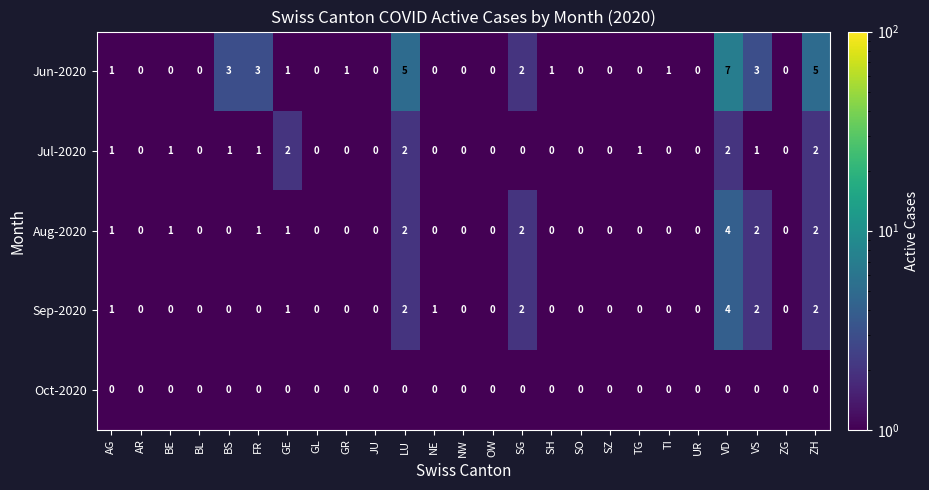

What is the sum of all Jul-2020 values?

14